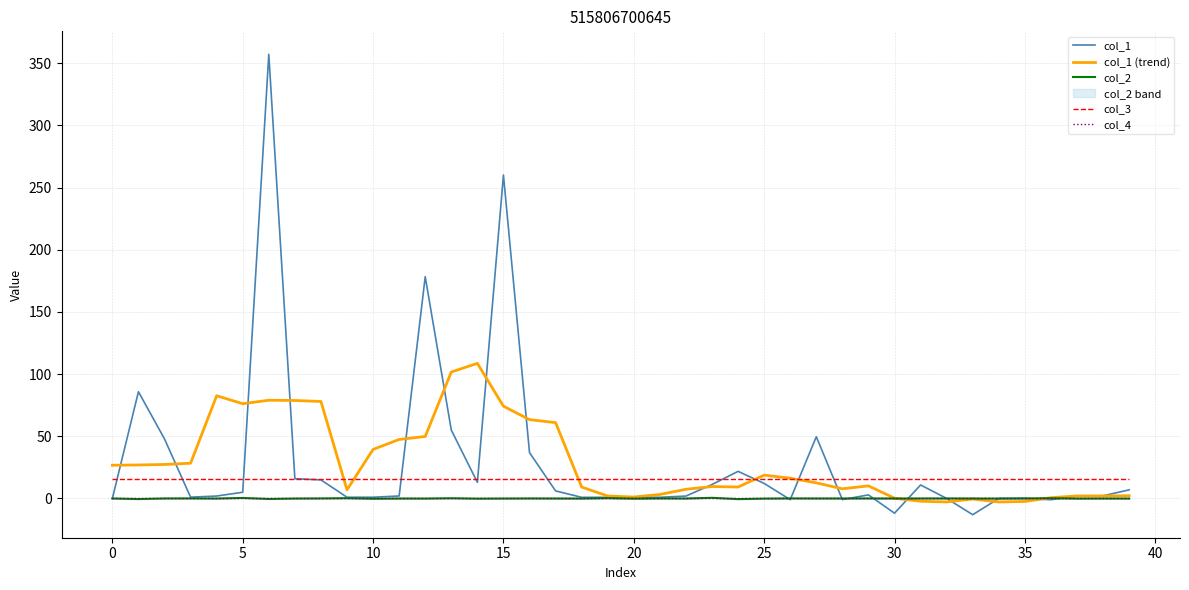

Which series has the largest total across all categories?

col_1